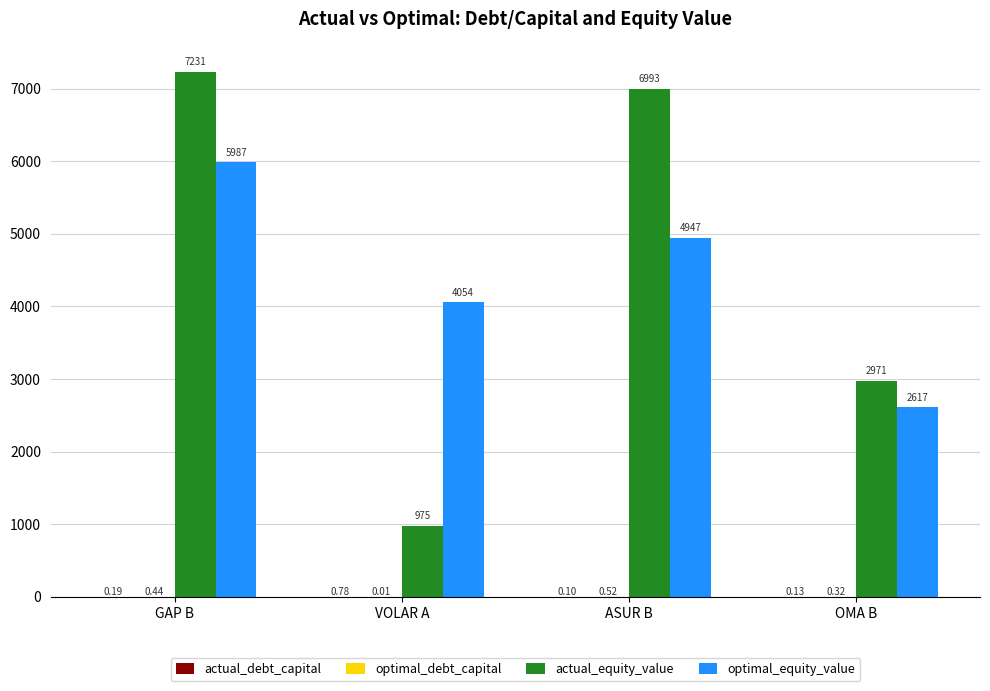

How many groups of bars are there?

4